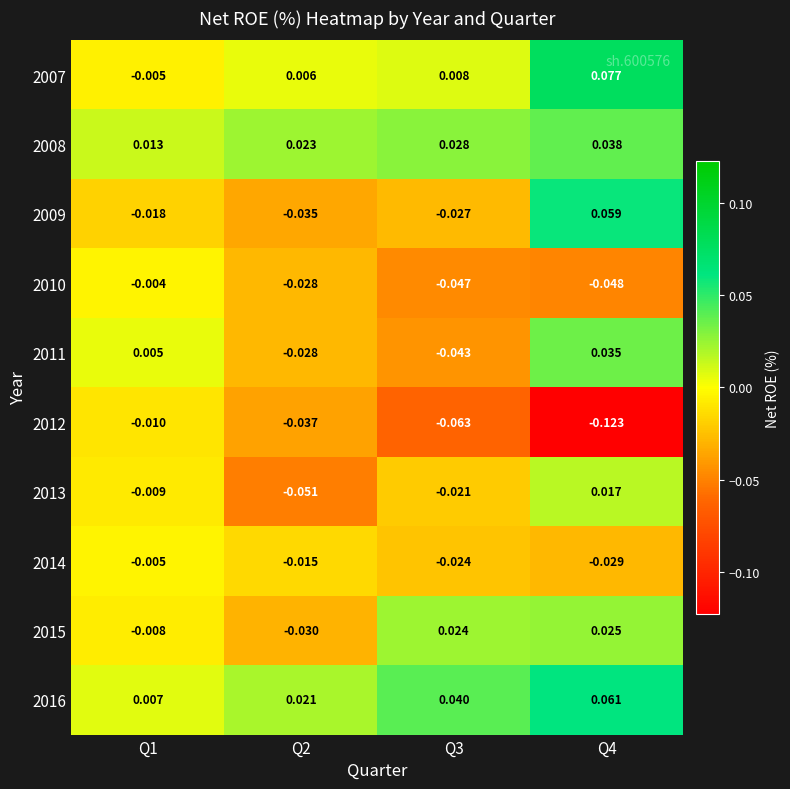

Is the value of 2007 at Q3 greater than the value of 2016 at Q4?

No